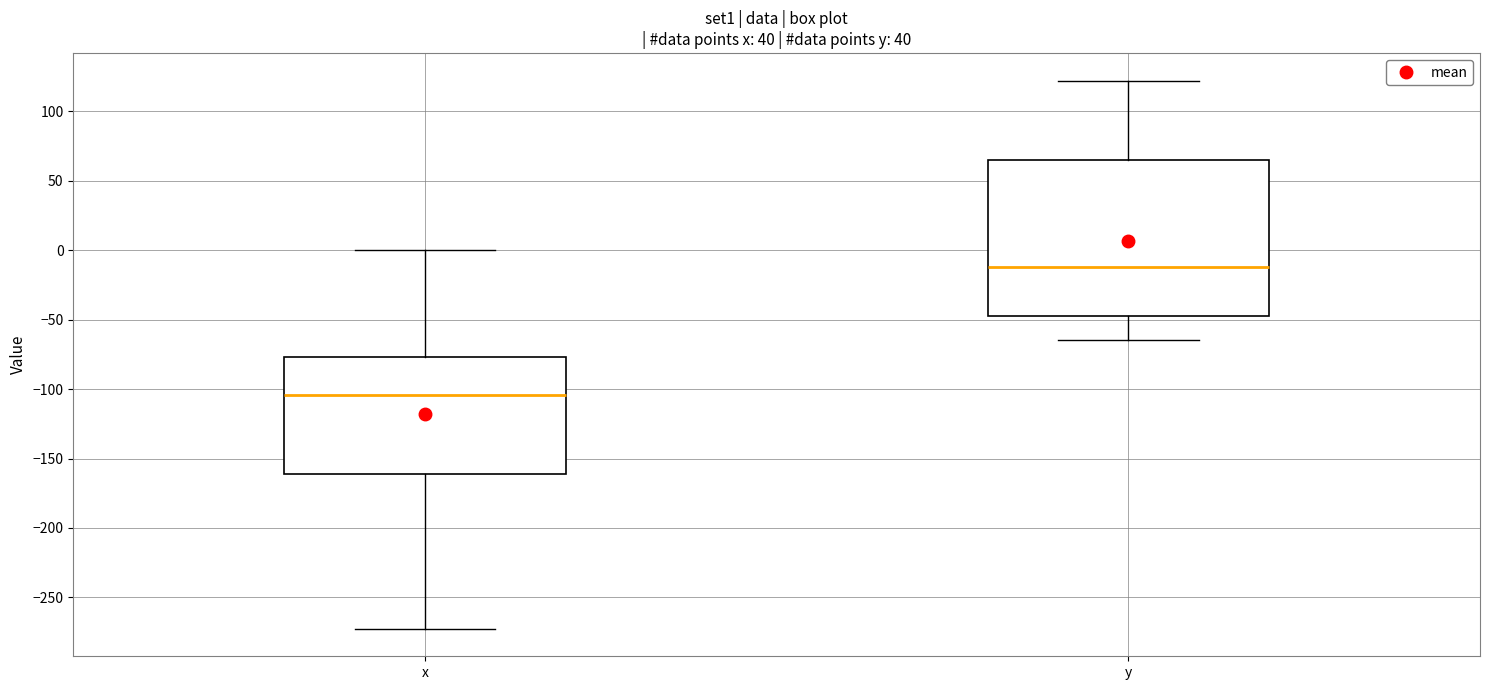

Which box has the highest median line?

y